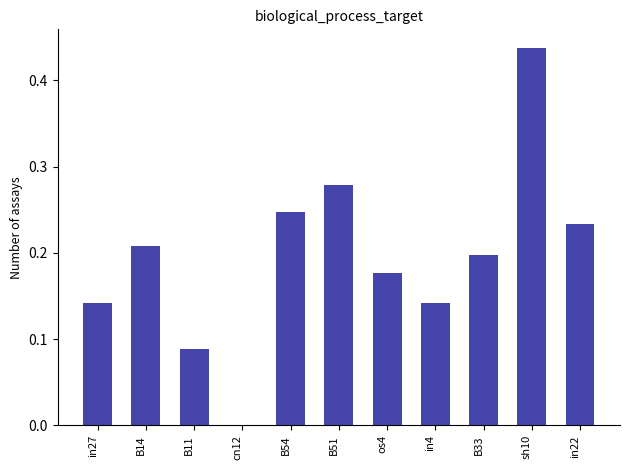

Which category has the highest value across all series?

sh10